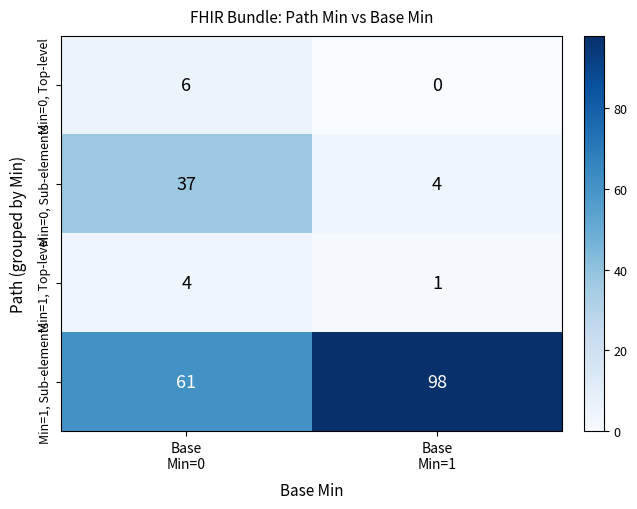

What is the spread (max minus min) of values at Base
Min=0?

57